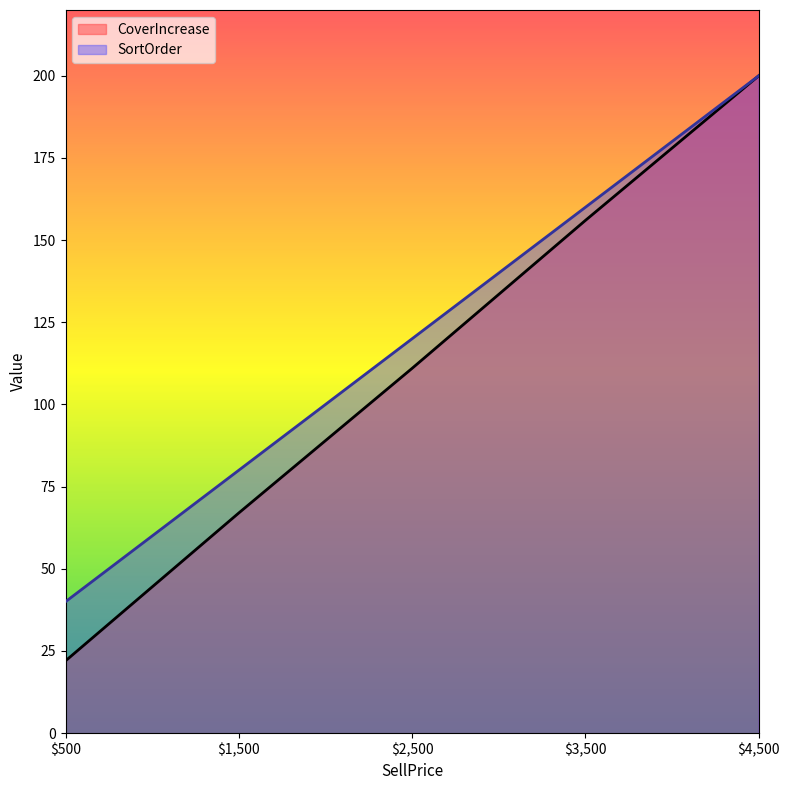

What is the total value across all series at $500?

62